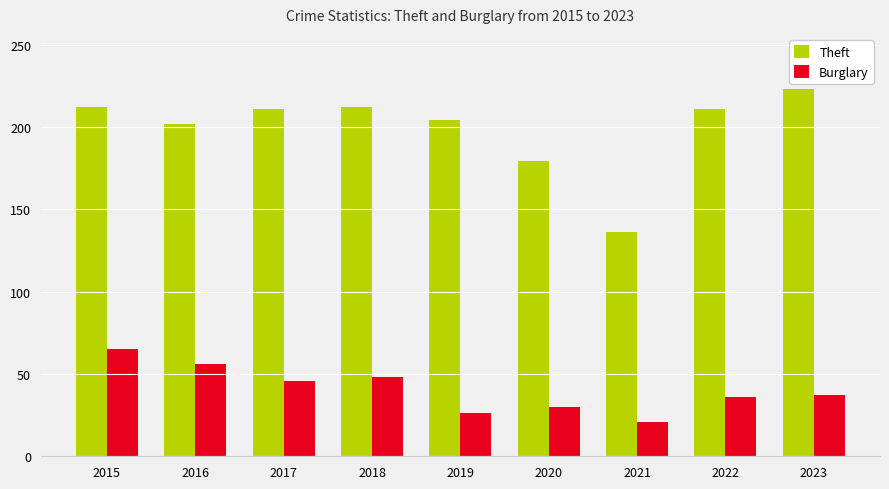

At which category is the sum across all series the highest?

2015